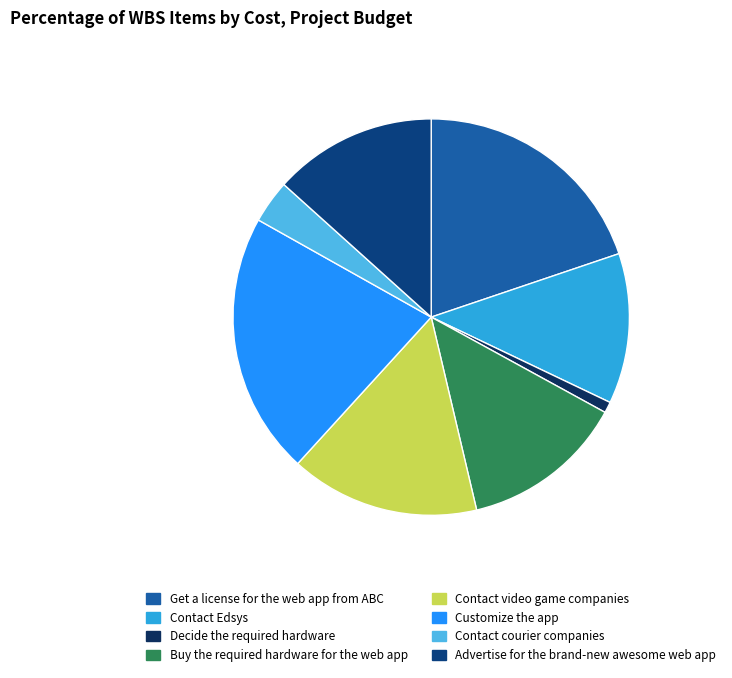

Which slice is the smallest?

Decide the required hardware